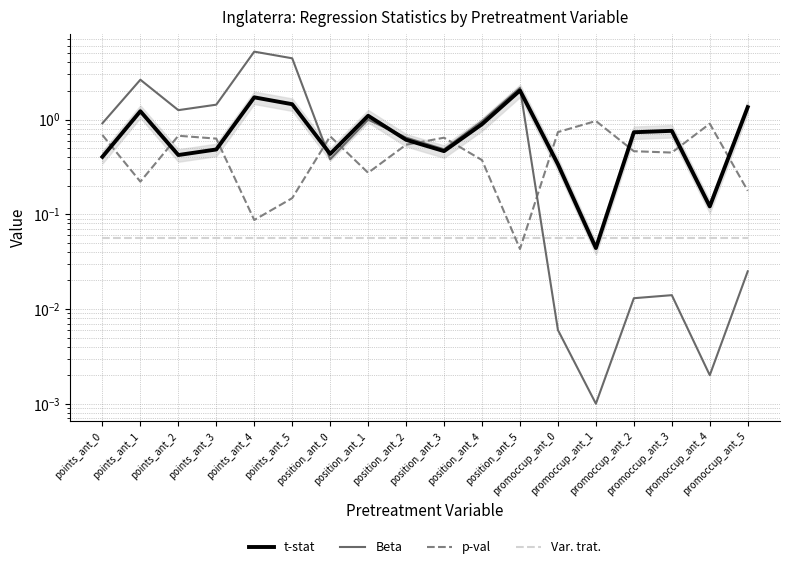

Where is p-val nearest to the value 0?

position_ant_5